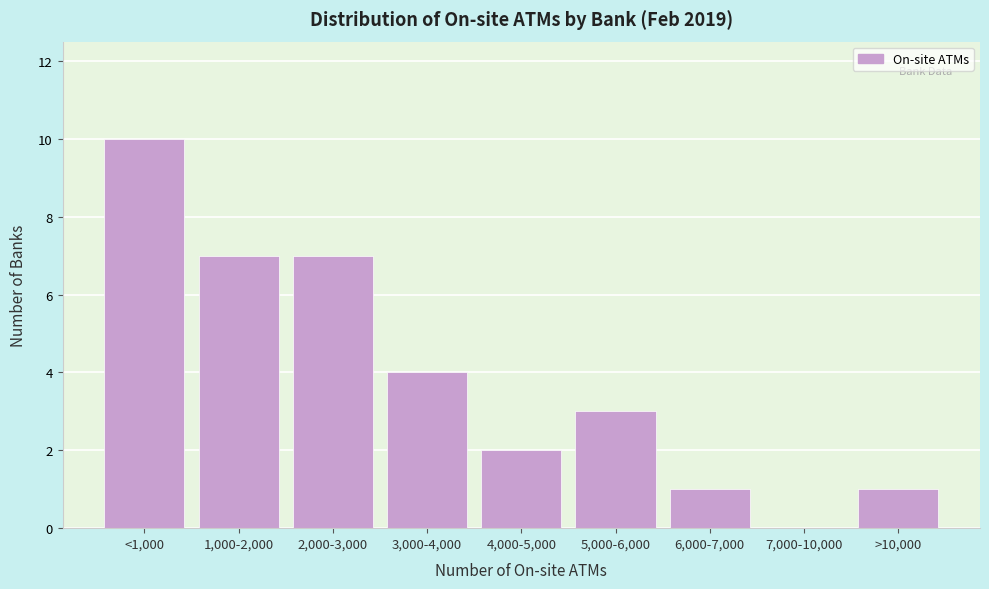

Reading right to left, what are all the values shown in this chart?

>10,000=1	7,000-10,000=0	6,000-7,000=1	5,000-6,000=3	4,000-5,000=2	3,000-4,000=4	2,000-3,000=7	1,000-2,000=7	<1,000=10